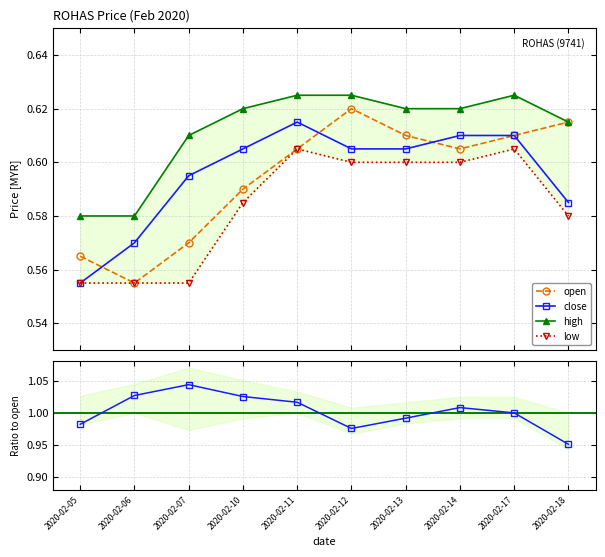

What is the value of the open point at the 7th from the left?

0.6